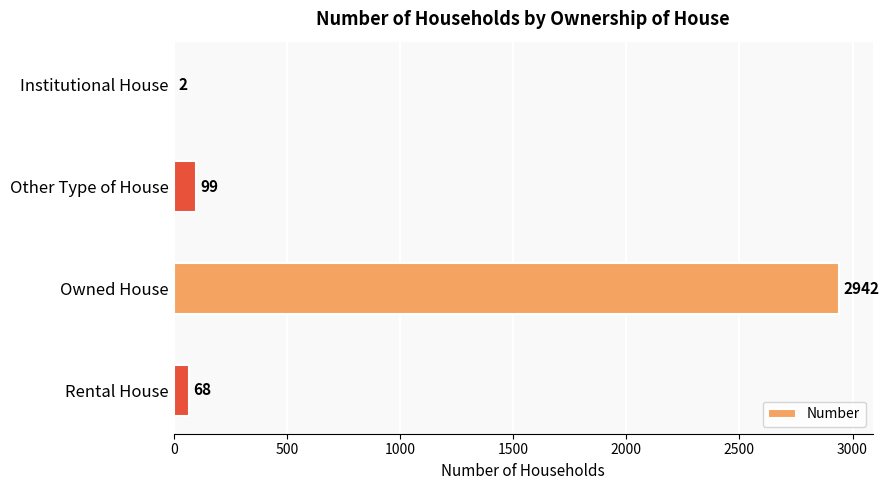

True or false: the data shows 99 at Other Type of House.

True